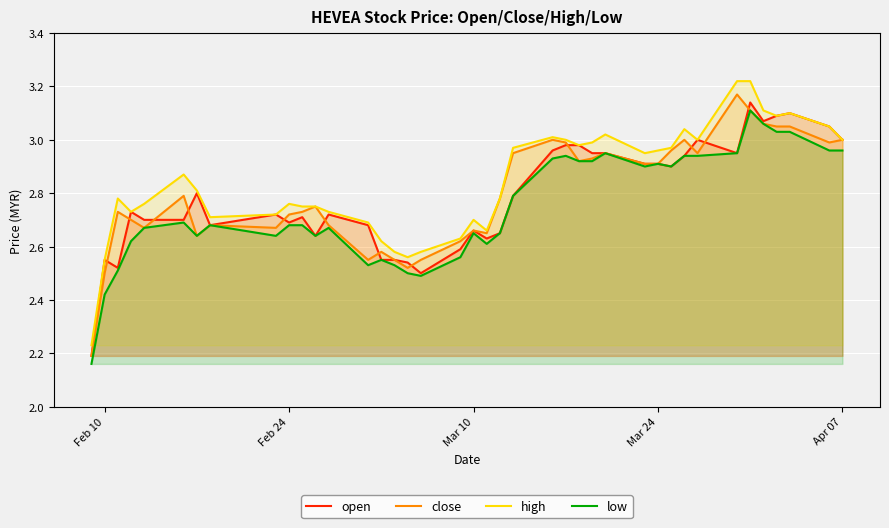

True or false: low and high intersect in this chart.

False